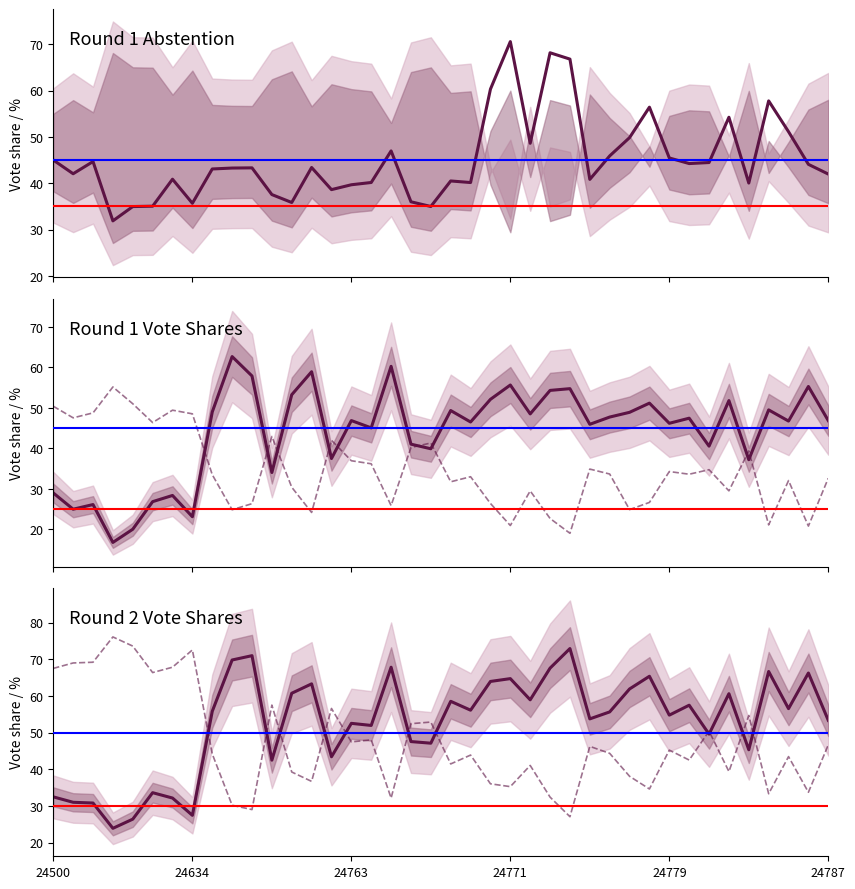

Read the % Abs/Ins_T1 value at 24763.

39.7